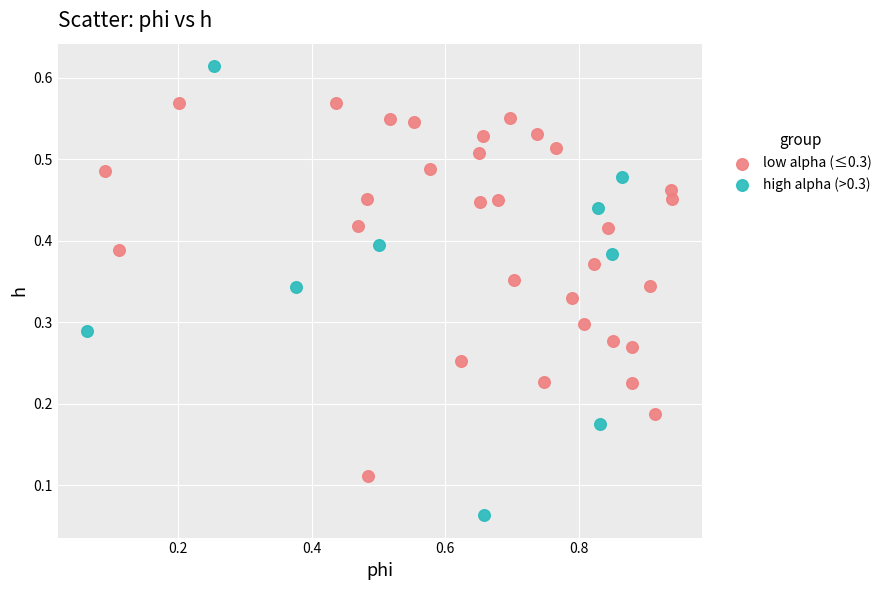

Which series has the widest spread of Y values?

high alpha (>0.3)